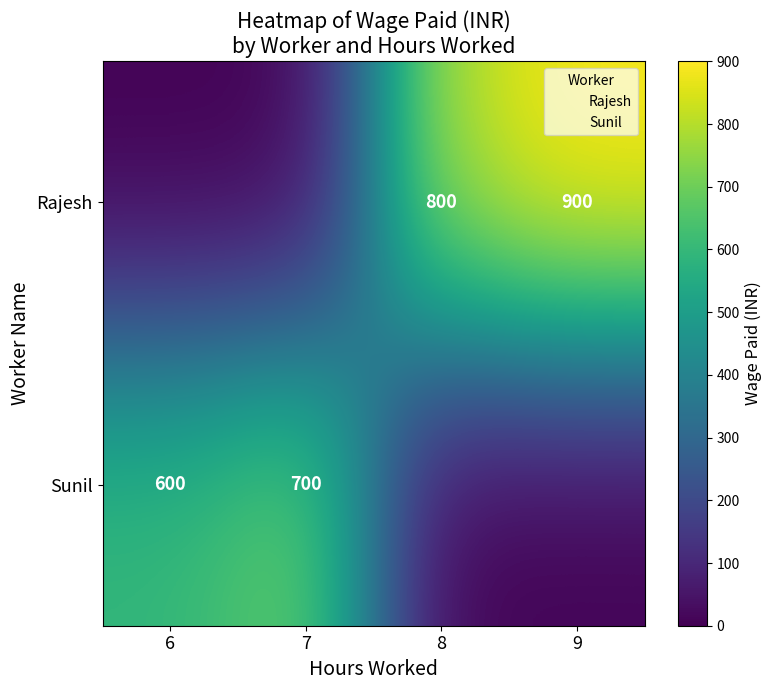

Which series has the largest range (max minus min)?

Rajesh